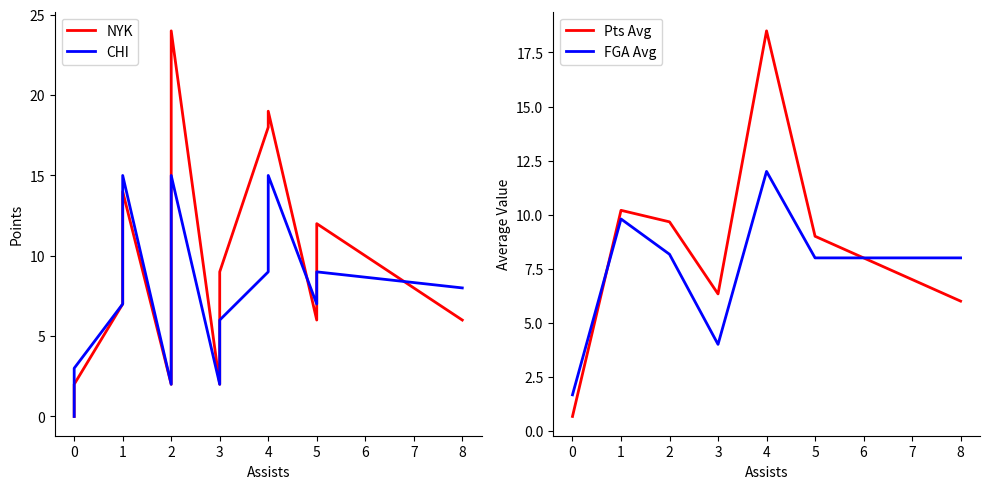

What is the lowest value of the Pts Avg series?

0.7